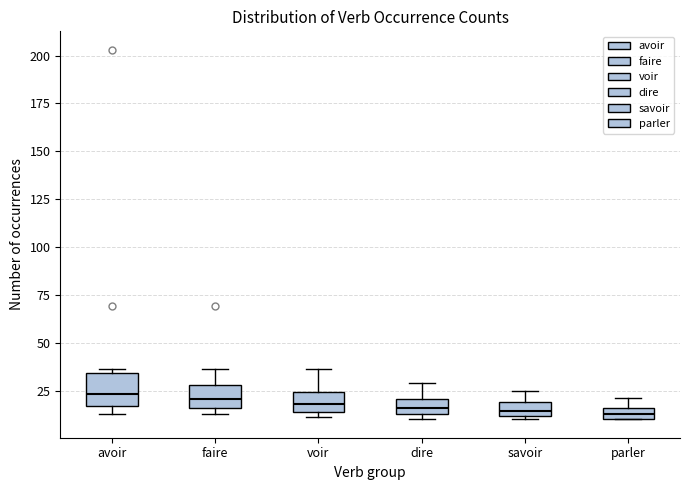

Where does the upper whisker of the box for voir end on the y-axis? The values are not printed on the chart, so give them approximately, as read against the axis.

35